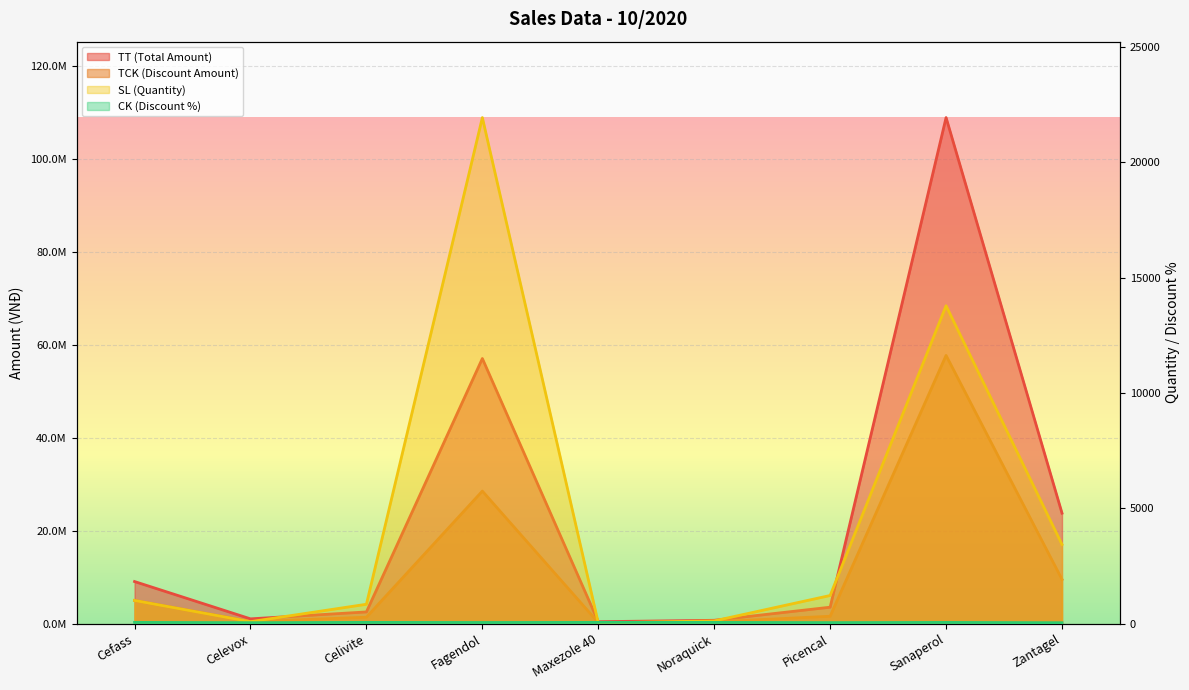

Rank the categories by SL (Quantity) value from lowest to highest.

Maxezole 40, Celevox, Noraquick, Celivite, Cefass, Picencal, Zantagel, Sanaperol, Fagendol